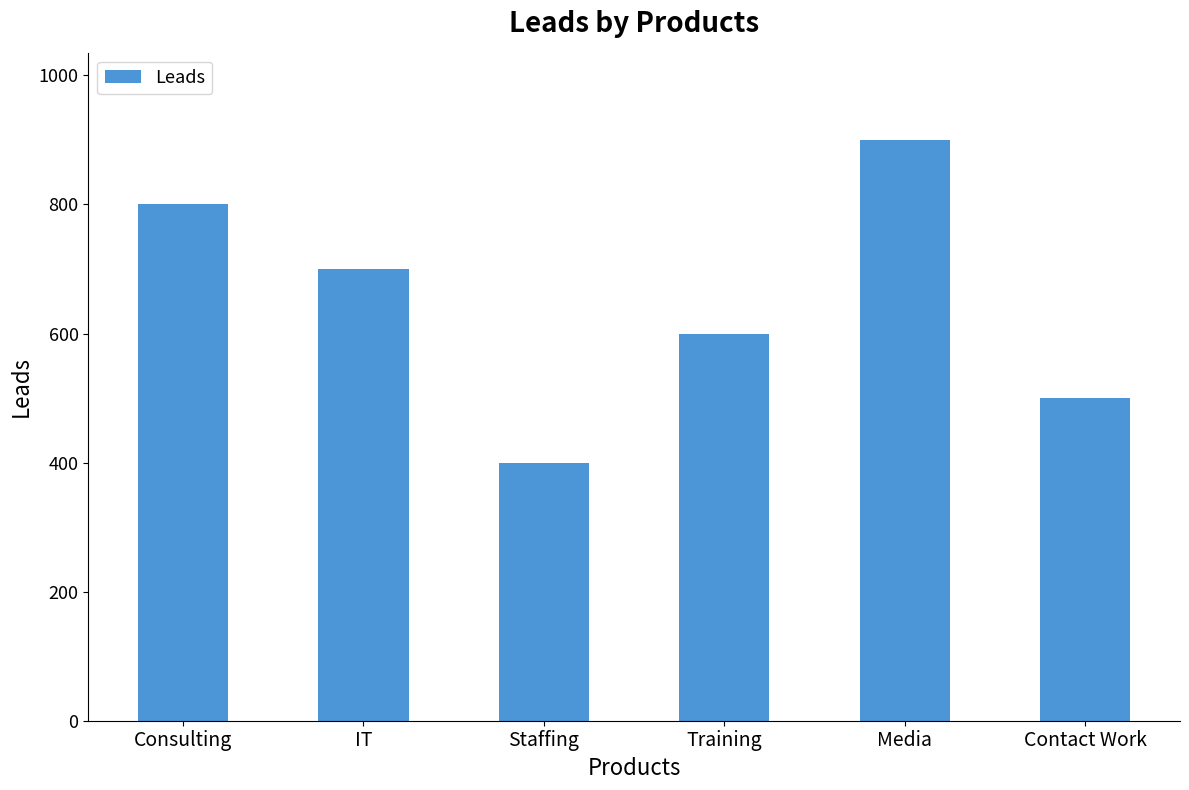

What is the change in value from IT to Training?

-100